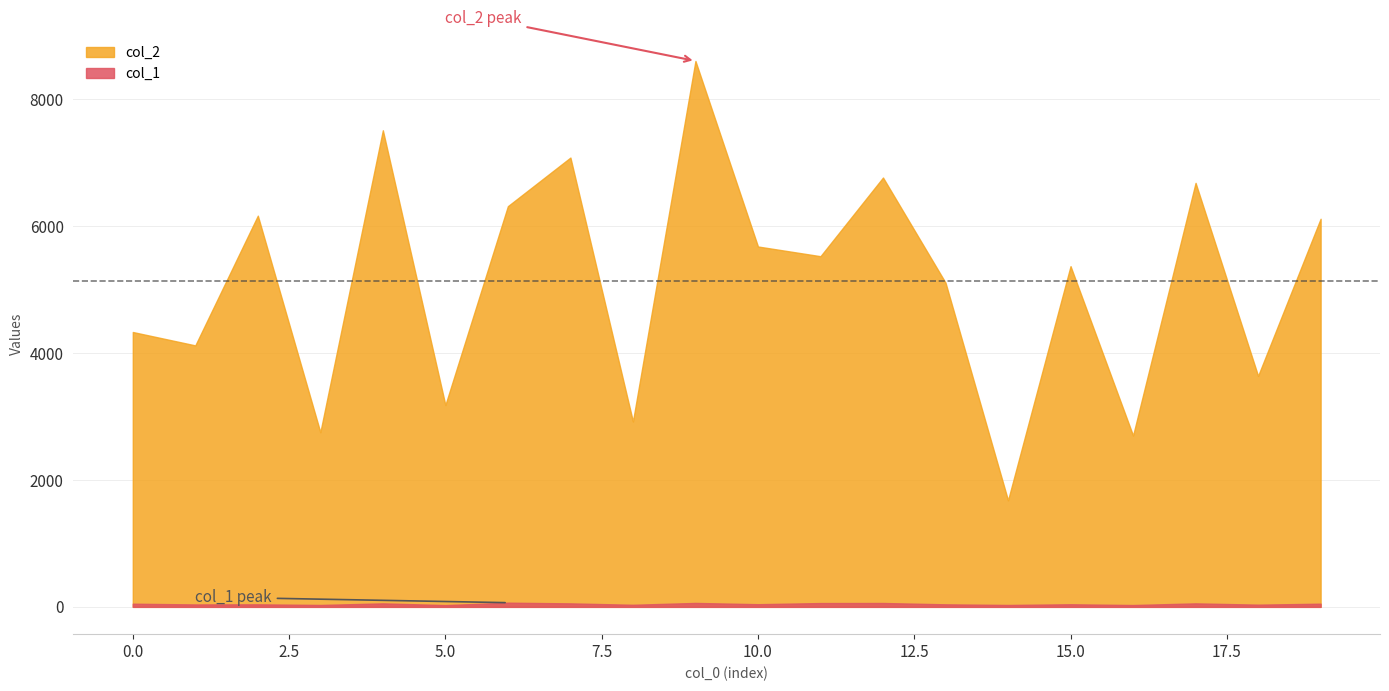

Between 17 and 13, which is larger?

17